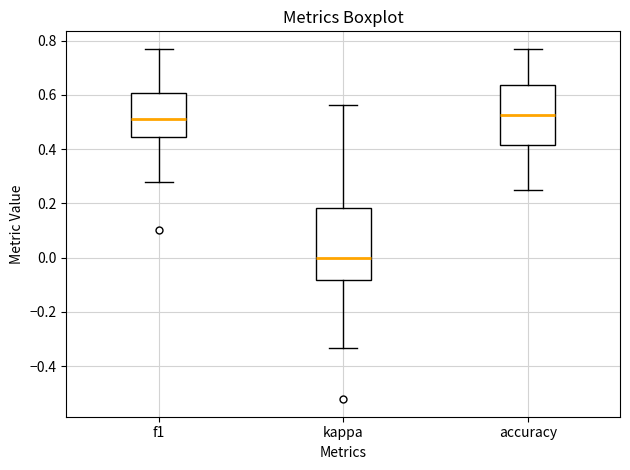

Which box has the lowest median line?

kappa